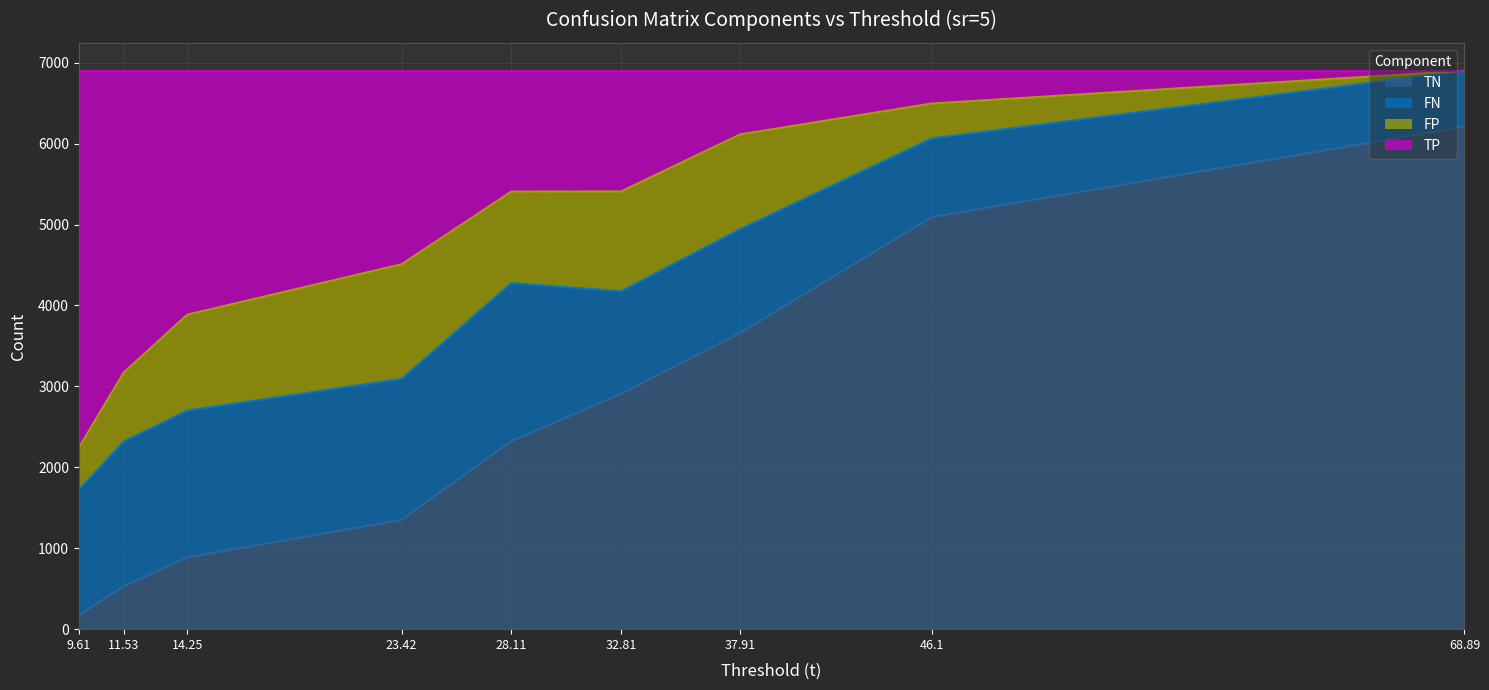

What are all the series names shown in the legend?

TN, FN, FP, TP